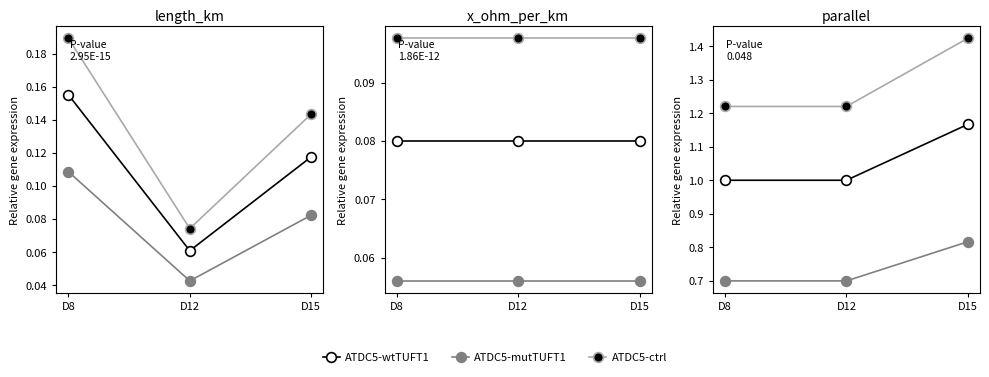

Reading right to left, extract all data points from this chart.

ATDC5-wtTUFT1: 1.2	1.0	1.0
ATDC5-mutTUFT1: 0.8	0.7	0.7
ATDC5-ctrl: 1.4	1.2	1.2